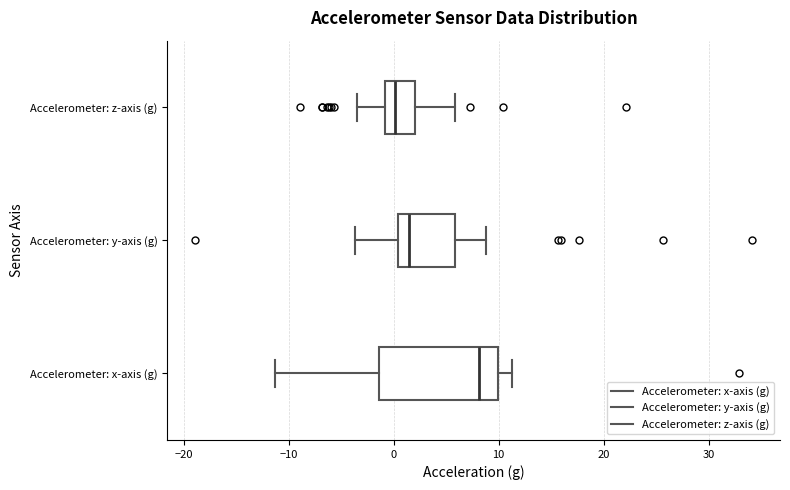

Which box has the furthest to the right median line?

Accelerometer: x-axis (g)